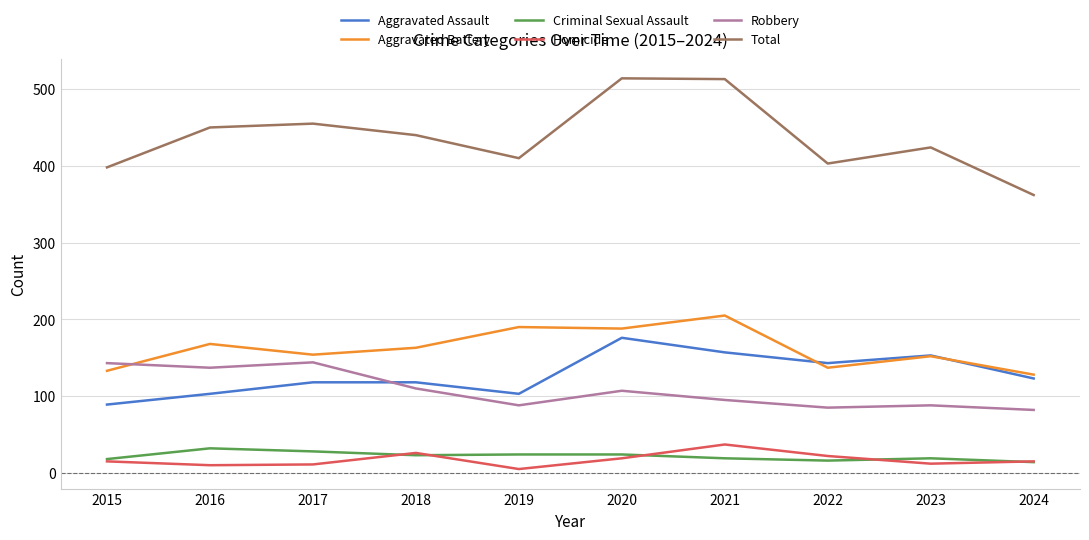

The Aggravated Battery series shows 334 at 2019. True or false?

False